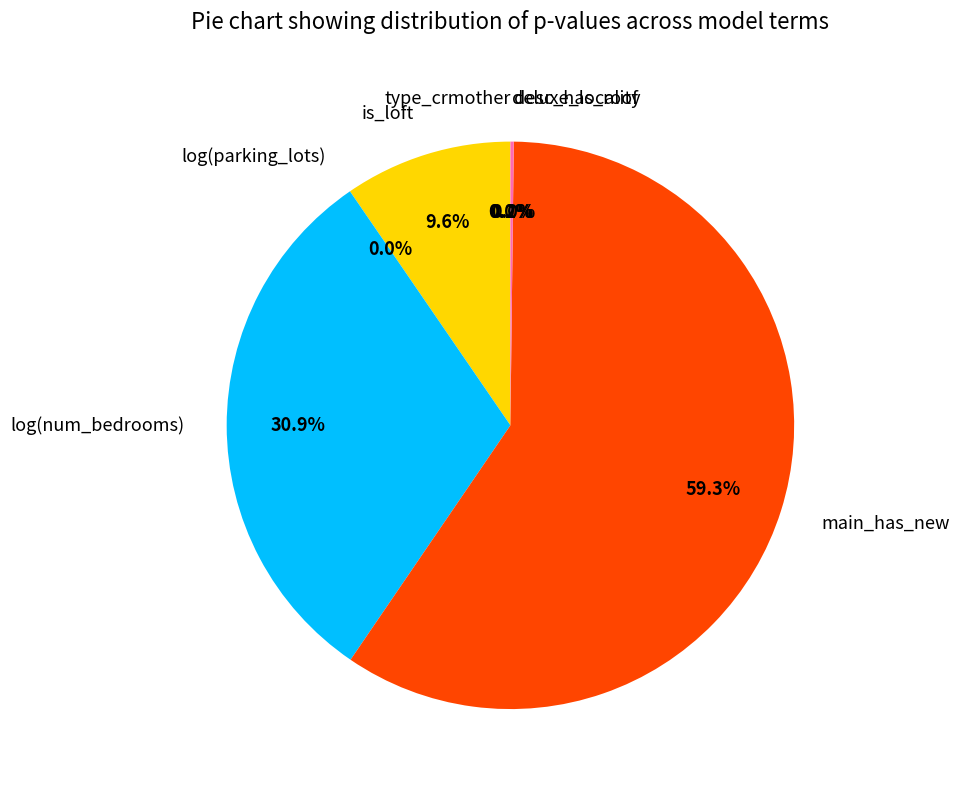

What portion of the pie excludes desc_has_roof?

100.0%